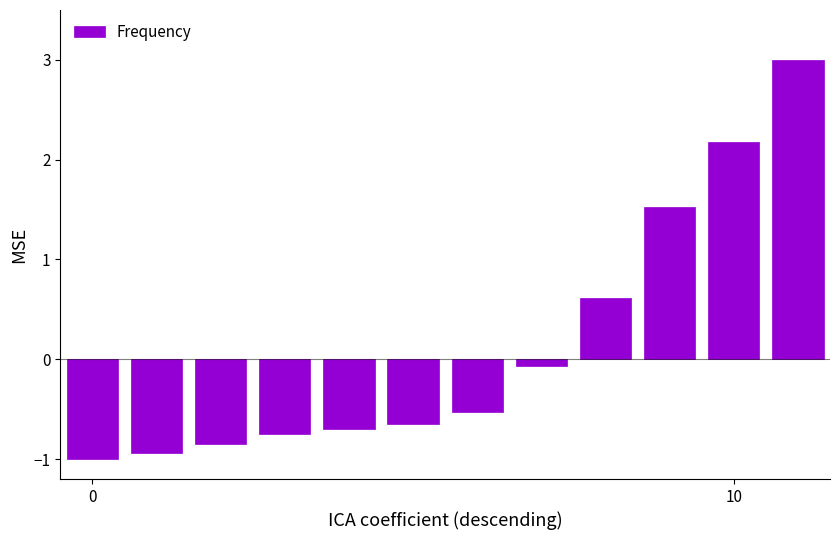

What is the value of the 10th bar from the left?

1.5